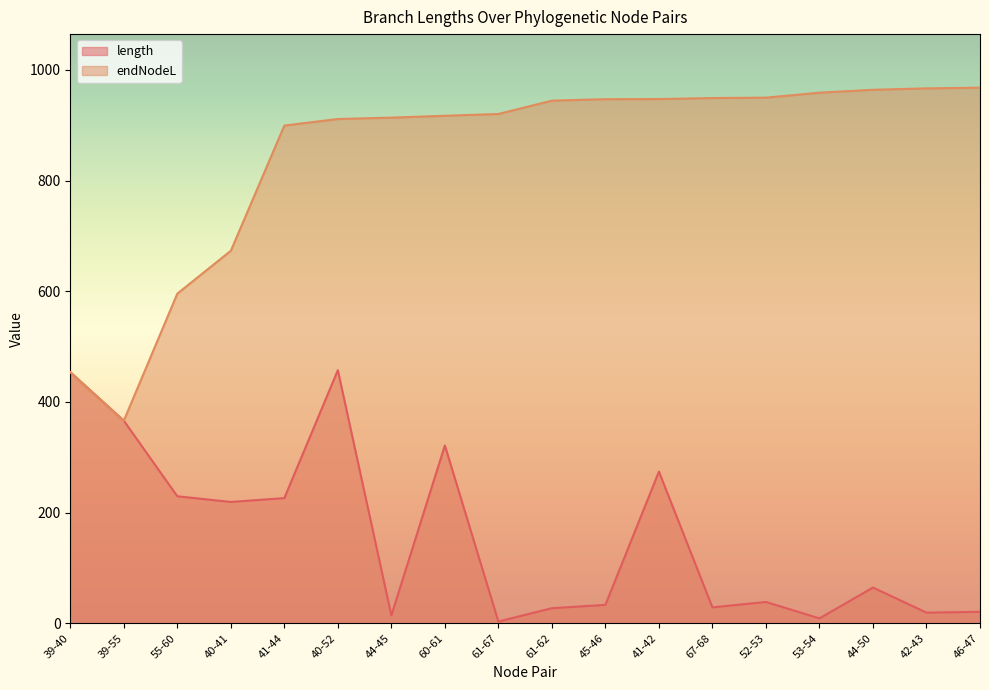

At which label is length closest to 230?

55-60